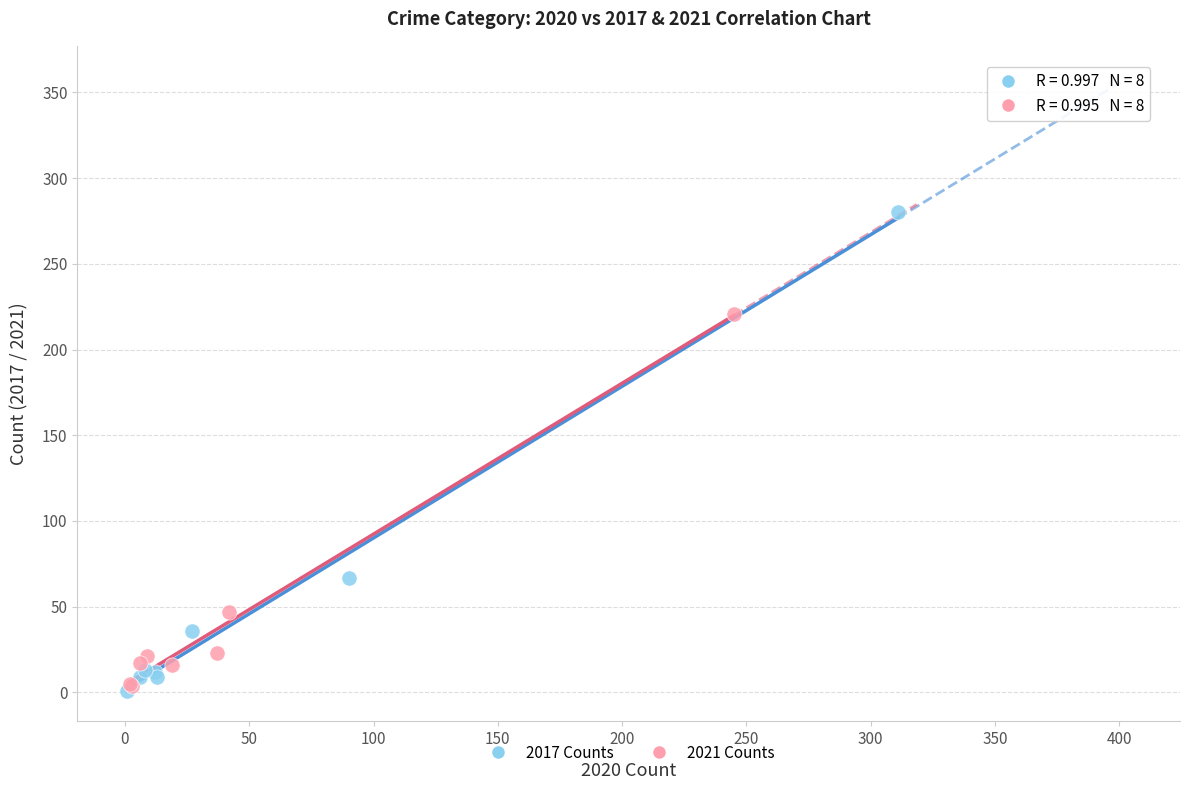

What are all the series names shown in the legend?

2017 Counts, 2021 Counts